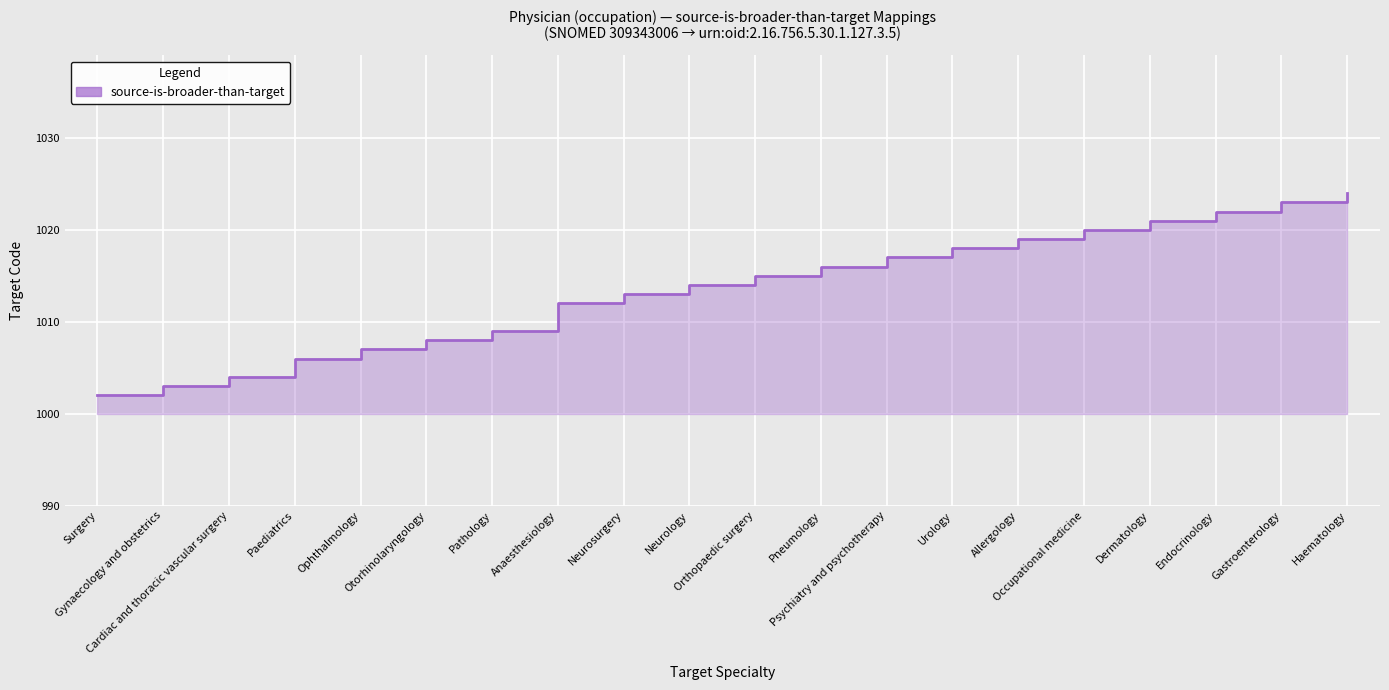

Is it true that the value at Surgery is 1002?

True